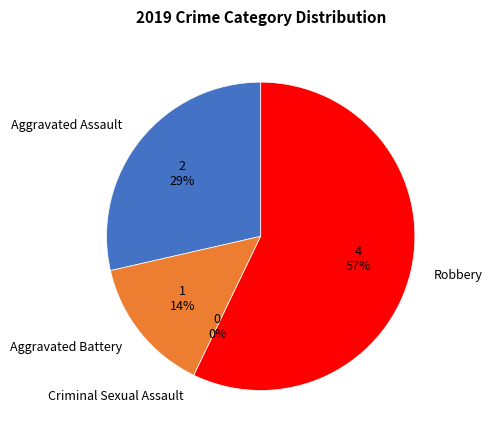

Rank the categories by value from highest to lowest.

Robbery, Aggravated Assault, Aggravated Battery, Criminal Sexual Assault